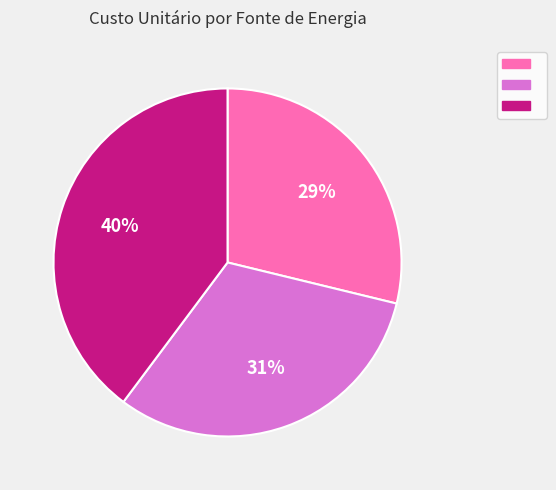

To the nearest percent, what is the average slice percentage?

33%